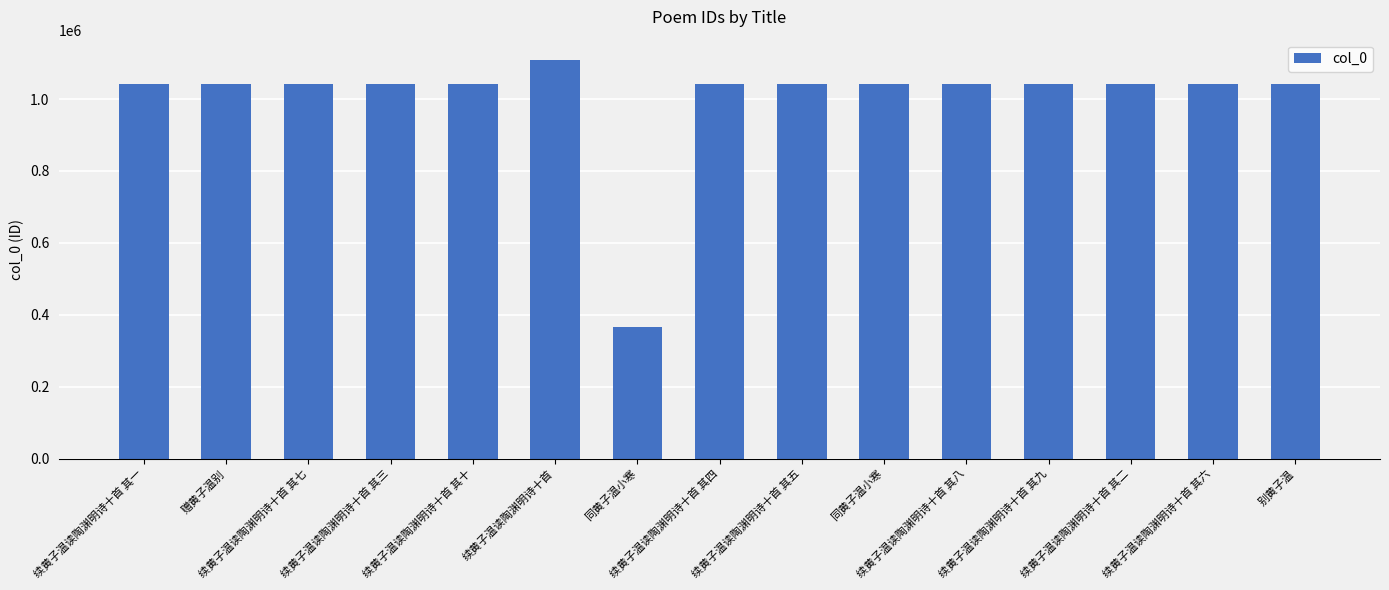

What is the change in value from 续黄子温读陶渊明诗十首 其七 to 同黄子温小寒?

-674479